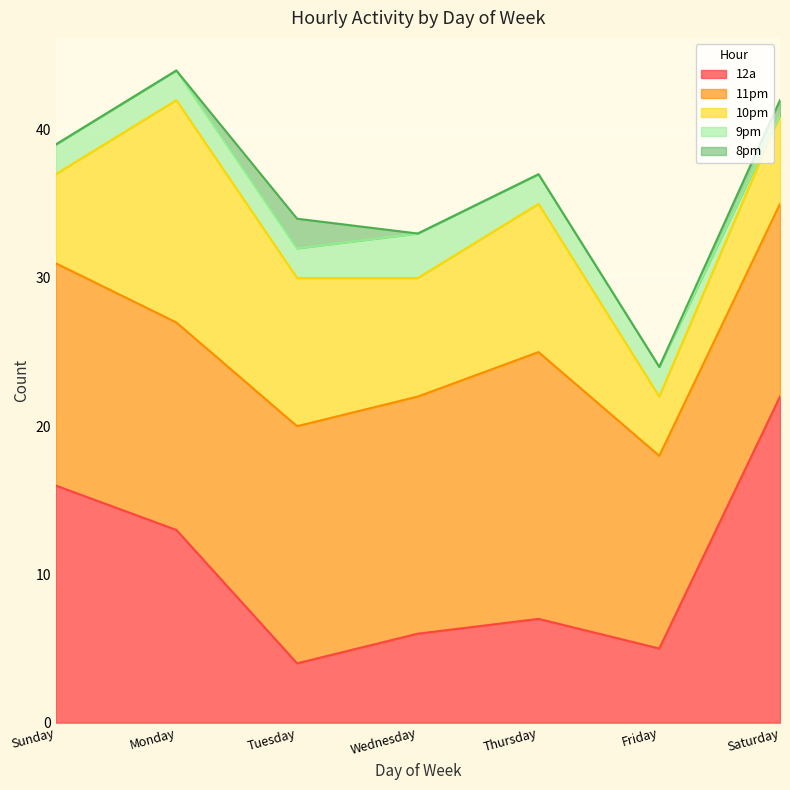

Is it true that 9pm equals 3 at Wednesday?

True